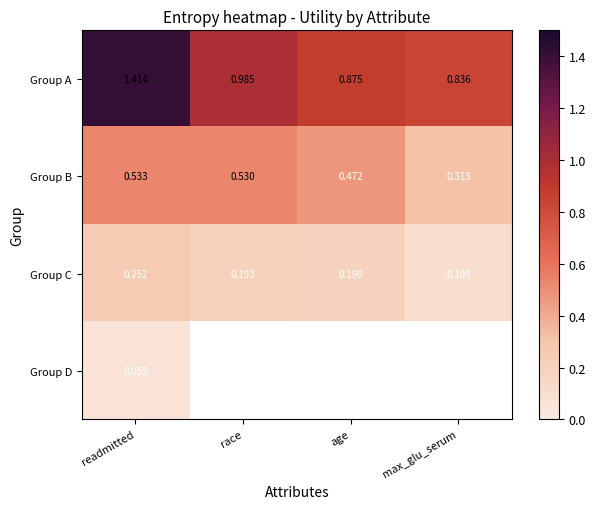

What is the difference between the highest and lowest values at max_glu_serum?

0.7